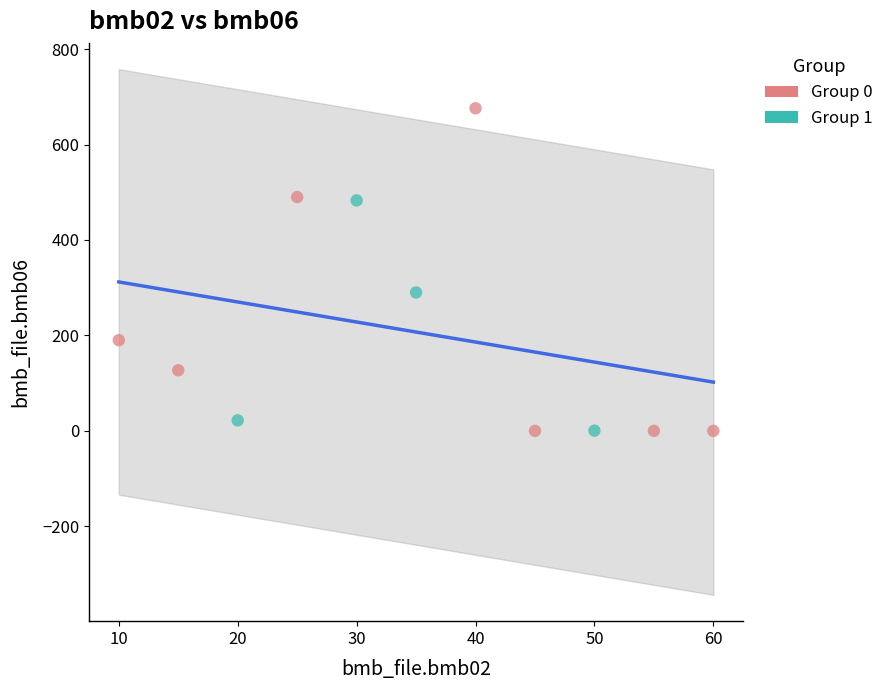

Which series contains the highest Y value?

Group 0